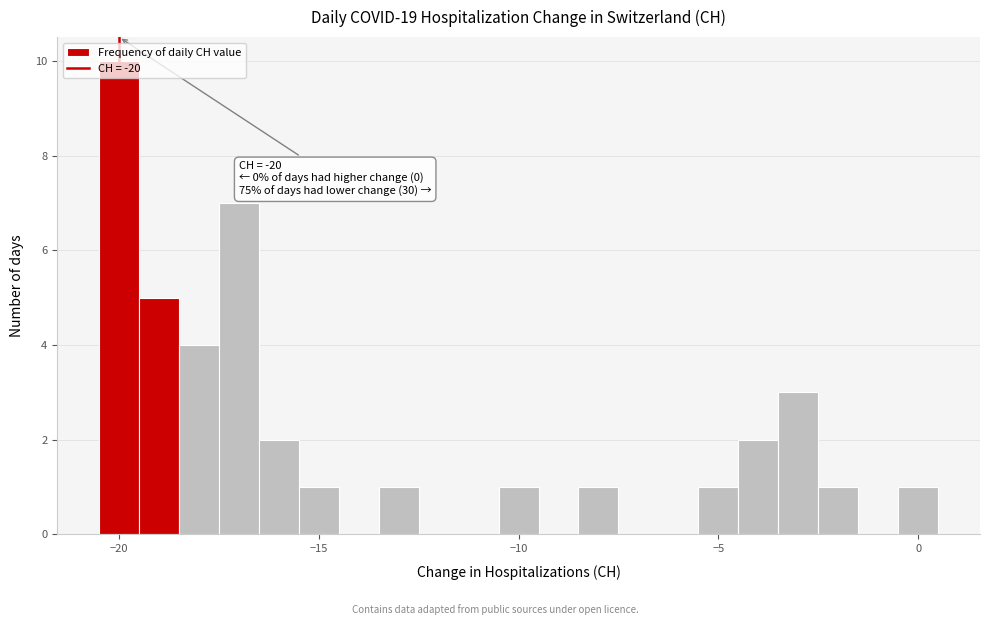

Around what value on the x-axis is the tallest bar? Give the approximate position of its centre, as read against the axis.

-20.0